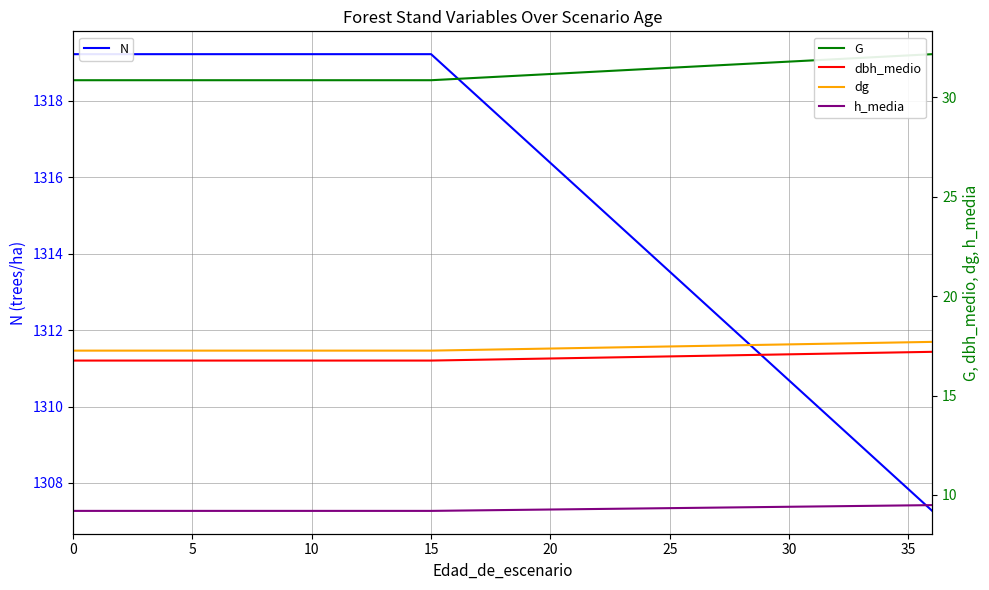

What is the minimum value shown in the chart?

9.2